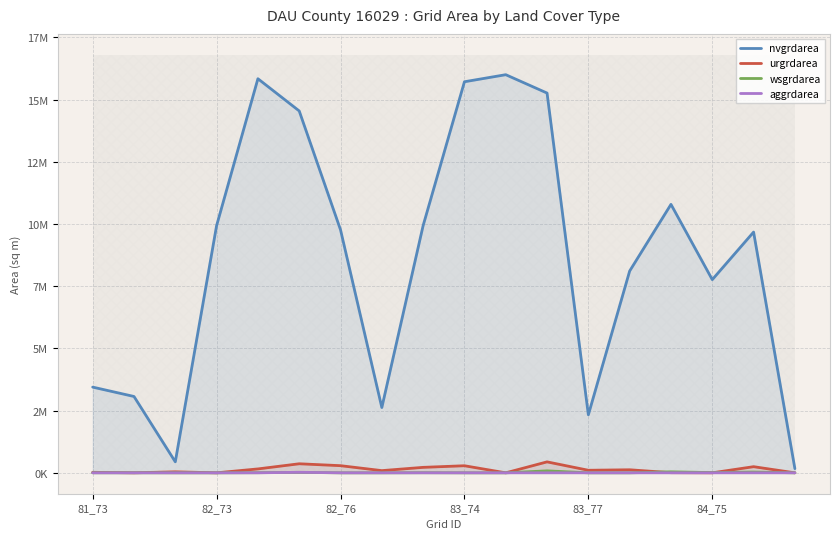

Which category has the highest value in the wsgrdarea series?

11